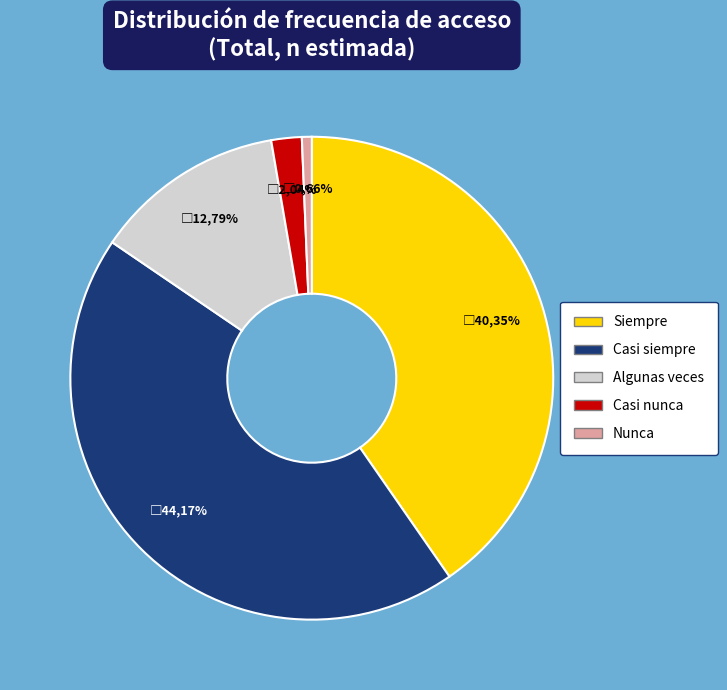

Combined, what portion of the pie is Algunas veces and Casi nunca?

14.8%